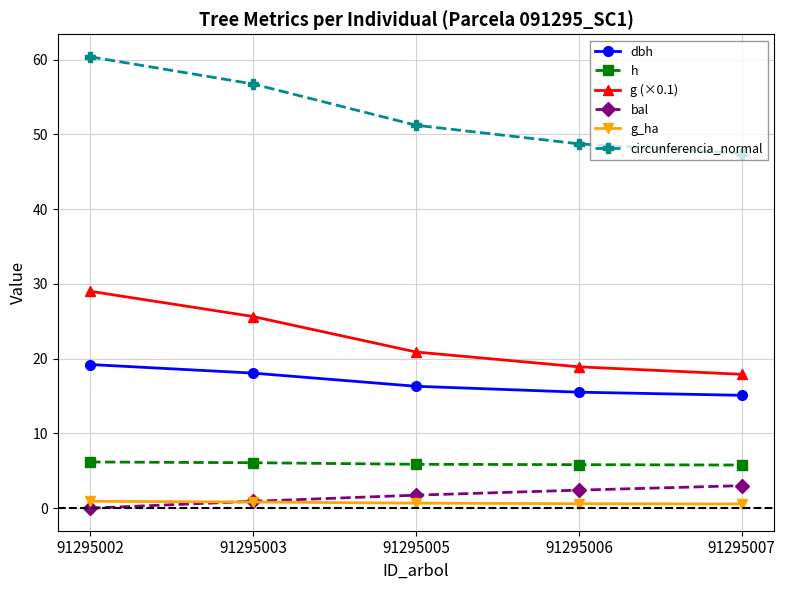

What is the difference between the circunferencia_normal values at 91295006 and 91295003?

8.0